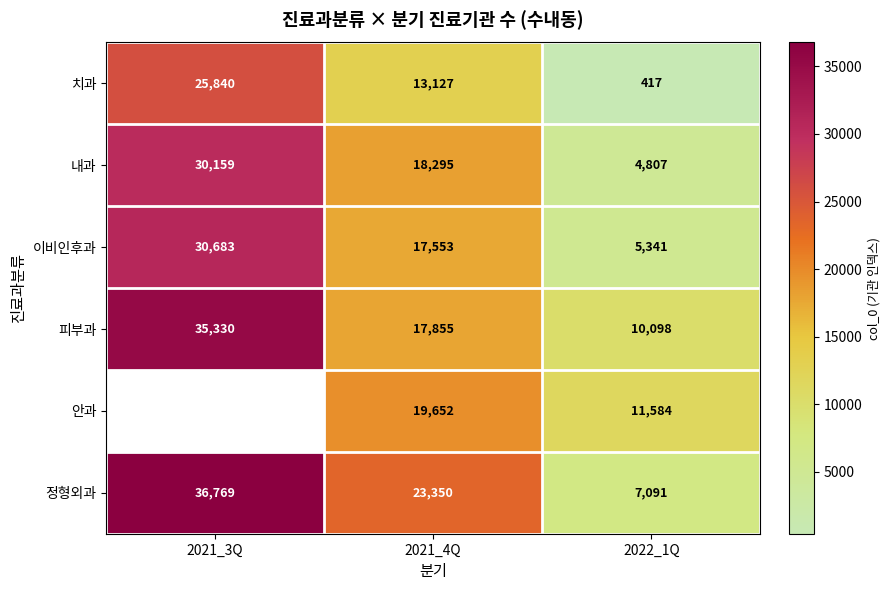

The 정형외과 series shows 36769 at 2021_3Q. True or false?

True